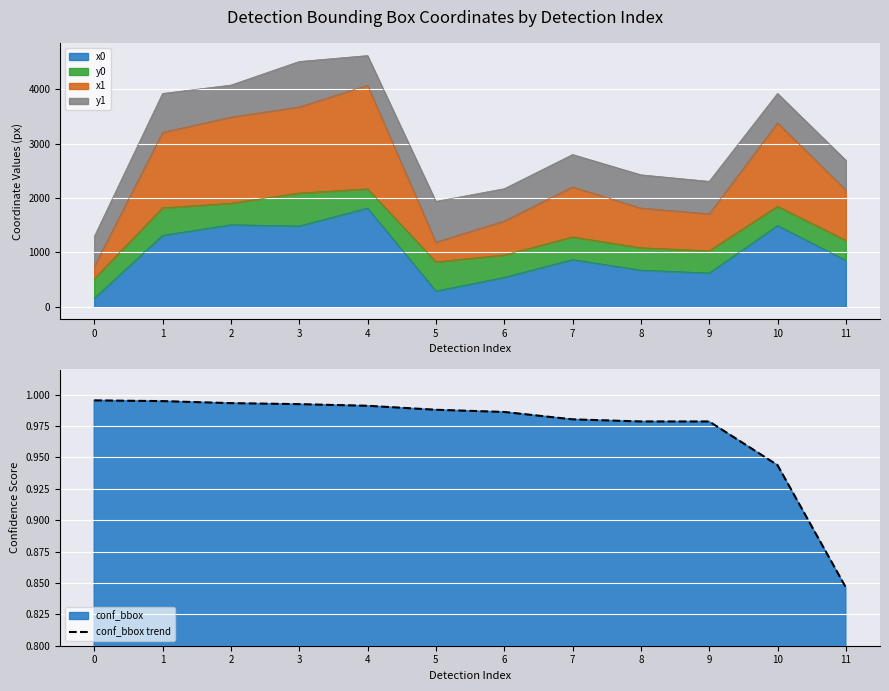

What is the value of the 10th point from the left?

1.0